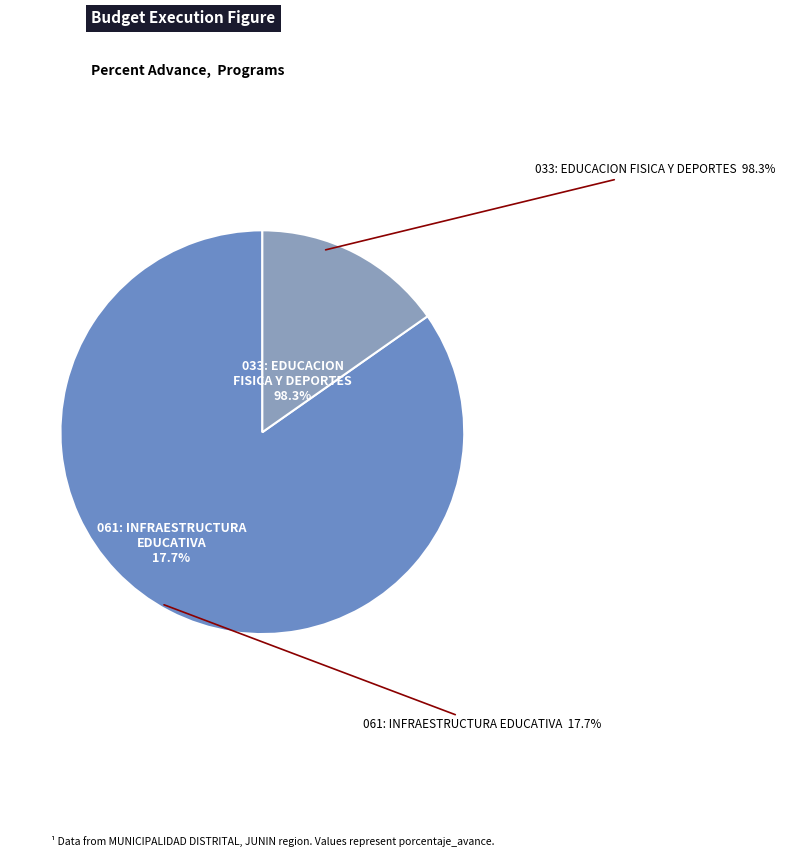

Is there a majority slice in this chart?

Yes